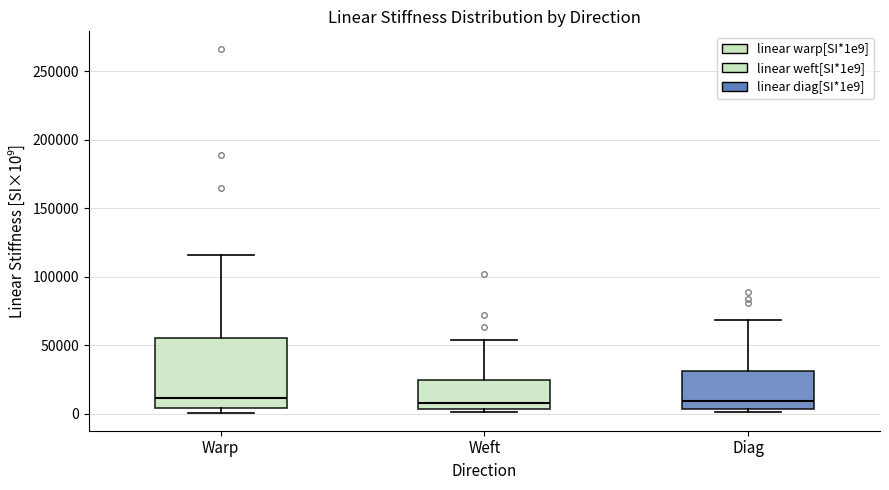

Reading left to right, read every box against the y-axis: the position of its median line, the range the box covers, and the ends of its whiskers. The values are not printed on the chart, so give them approximately, as read against the axis.

Warp: median 10000, box 5000 to 55000, whiskers 0 to 115000
Weft: median 10000, box 5000 to 25000, whiskers 0 to 55000
Diag: median 10000, box 5000 to 30000, whiskers 0 to 70000